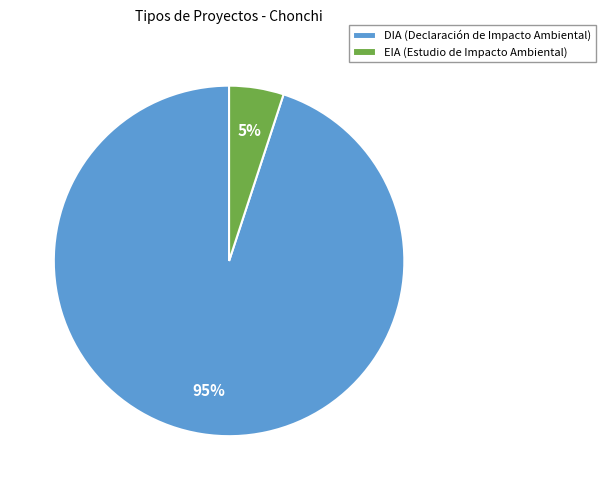

True or false: EIA accounts for 33% of the total.

False